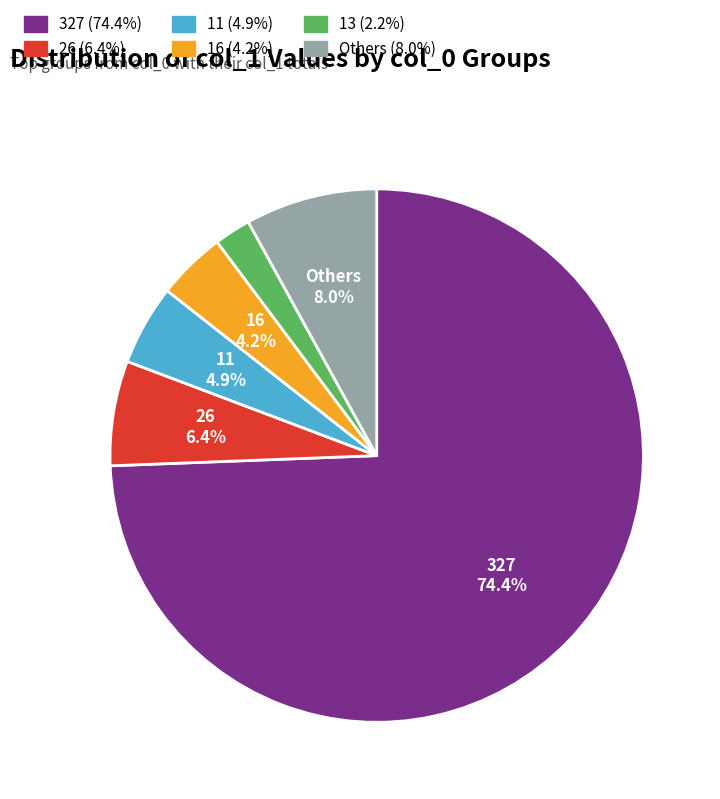

How many segments does this pie chart have?

6